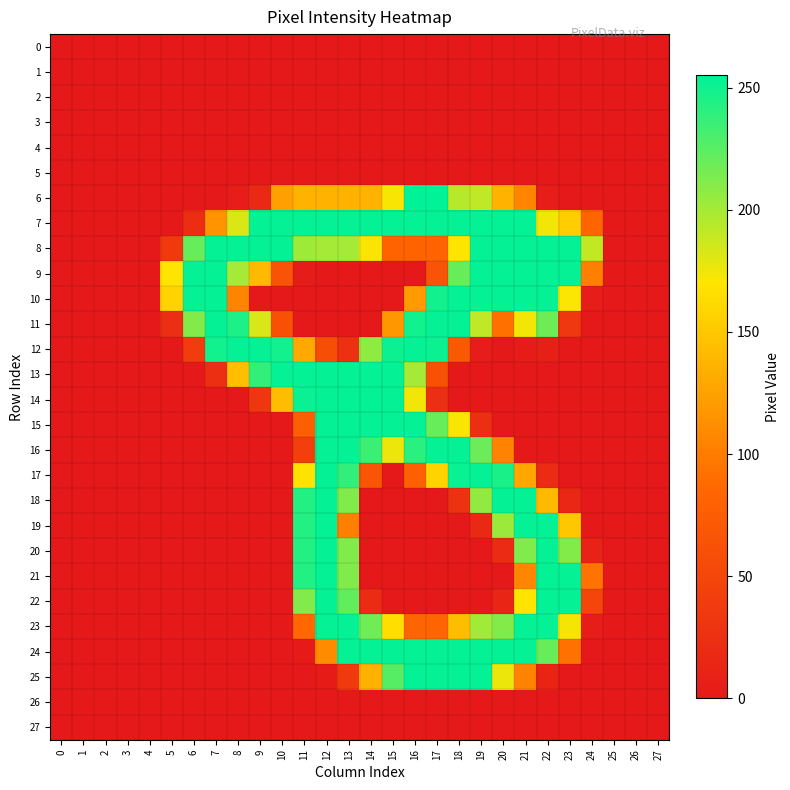

Reading right to left, extract all data points from this chart.

0: 27=0	26=0	25=0	24=0	23=0	22=0	21=0	20=0	19=0	18=0	17=0	16=0	15=0	14=0	13=0	12=0	11=0	10=0	9=0	8=0	7=0	6=0	5=0	4=0	3=0	2=0	1=0	0=0
1: 27=0	26=0	25=0	24=0	23=0	22=0	21=0	20=0	19=0	18=0	17=0	16=0	15=0	14=0	13=0	12=0	11=0	10=0	9=0	8=0	7=0	6=0	5=0	4=0	3=0	2=0	1=0	0=0
2: 27=0	26=0	25=0	24=0	23=0	22=0	21=0	20=0	19=0	18=0	17=0	16=0	15=0	14=0	13=0	12=0	11=0	10=0	9=0	8=0	7=0	6=0	5=0	4=0	3=0	2=0	1=0	0=0
3: 27=0	26=0	25=0	24=0	23=0	22=0	21=0	20=0	19=0	18=0	17=0	16=0	15=0	14=0	13=0	12=0	11=0	10=0	9=0	8=0	7=0	6=0	5=0	4=0	3=0	2=0	1=0	0=0
4: 27=0	26=0	25=0	24=0	23=0	22=0	21=0	20=0	19=0	18=0	17=0	16=0	15=0	14=0	13=0	12=0	11=0	10=0	9=0	8=0	7=0	6=0	5=0	4=0	3=0	2=0	1=0	0=0
5: 27=0	26=0	25=0	24=0	23=0	22=0	21=0	20=0	19=0	18=0	17=0	16=0	15=0	14=0	13=0	12=0	11=0	10=0	9=0	8=0	7=0	6=0	5=0	4=0	3=0	2=0	1=0	0=0
6: 27=0	26=0	25=0	24=0	23=0	22=4	21=106	20=136	19=191	18=194	17=254	16=255	15=172	14=136	13=136	12=136	11=136	10=124	9=18	8=5	7=0	6=0	5=0	4=0	3=0	2=0	1=0	0=0
7: 27=0	26=0	25=0	24=83	23=154	22=174	21=253	20=253	19=253	18=253	17=253	16=253	15=253	14=253	13=253	12=253	11=253	10=253	9=253	8=182	7=116	6=22	5=0	4=0	3=0	2=0	1=0	0=0
8: 27=0	26=0	25=0	24=190	23=253	22=253	21=253	20=253	19=253	18=170	17=82	16=82	15=82	14=172	13=200	12=200	11=202	10=253	9=253	8=253	7=253	6=221	5=37	4=0	3=0	2=0	1=0	0=0
9: 27=0	26=0	25=0	24=102	23=253	22=253	21=253	20=253	19=253	18=220	17=65	16=0	15=0	14=0	13=0	12=0	11=3	10=65	9=141	8=200	7=253	6=253	5=169	4=0	3=0	2=0	1=0	0=0
10: 27=0	26=0	25=0	24=4	23=171	22=253	21=253	20=253	19=253	18=253	17=249	16=120	15=0	14=0	13=0	12=0	11=0	10=0	9=0	8=106	7=253	6=253	5=158	4=0	3=0	2=0	1=0	0=0
11: 27=0	26=0	25=0	24=0	23=34	22=218	21=174	20=92	19=191	18=253	17=253	16=249	15=119	14=0	13=0	12=0	11=0	10=62	9=183	8=245	7=253	6=211	5=24	4=0	3=0	2=0	1=0	0=0
12: 27=0	26=0	25=0	24=0	23=0	22=8	21=3	20=0	19=5	18=71	17=251	16=253	15=251	14=207	13=26	12=59	11=129	10=249	9=253	8=253	7=249	6=40	5=0	4=0	3=0	2=0	1=0	0=0
13: 27=0	26=0	25=0	24=0	23=0	22=0	21=0	20=0	19=0	18=0	17=62	16=200	15=253	14=253	13=253	12=253	11=253	10=253	9=238	8=144	7=24	6=0	5=0	4=0	3=0	2=0	1=0	0=0
14: 27=0	26=0	25=0	24=0	23=0	22=0	21=0	20=0	19=0	18=0	17=24	16=174	15=253	14=253	13=253	12=253	11=252	10=143	9=33	8=0	7=0	6=0	5=0	4=0	3=0	2=0	1=0	0=0
15: 27=0	26=0	25=0	24=0	23=0	22=0	21=0	20=0	19=25	18=172	17=220	16=253	15=253	14=253	13=253	12=253	11=77	10=0	9=0	8=0	7=0	6=0	5=0	4=0	3=0	2=0	1=0	0=0
16: 27=0	26=0	25=0	24=0	23=0	22=0	21=0	20=104	19=219	18=253	17=253	16=241	15=176	14=235	13=253	12=253	11=42	10=0	9=0	8=0	7=0	6=0	5=0	4=0	3=0	2=0	1=0	0=0
17: 27=0	26=0	25=0	24=0	23=0	22=20	21=128	20=246	19=253	18=252	17=158	16=79	15=0	14=67	13=238	12=253	11=168	10=0	9=0	8=0	7=0	6=0	5=0	4=0	3=0	2=0	1=0	0=0
18: 27=0	26=0	25=0	24=0	23=16	22=141	21=253	20=253	19=206	18=28	17=0	16=0	15=0	14=0	13=212	12=253	11=243	10=0	9=0	8=0	7=0	6=0	5=0	4=0	3=0	2=0	1=0	0=0
19: 27=0	26=0	25=0	24=0	23=150	22=253	21=253	20=203	19=17	18=0	17=0	16=0	15=0	14=0	13=102	12=253	11=243	10=0	9=0	8=0	7=0	6=0	5=0	4=0	3=0	2=0	1=0	0=0
20: 27=0	26=0	25=0	24=10	23=211	22=253	21=212	20=20	19=0	18=0	17=0	16=0	15=0	14=0	13=212	12=253	11=243	10=0	9=0	8=0	7=0	6=0	5=0	4=0	3=0	2=0	1=0	0=0
21: 27=0	26=0	25=0	24=95	23=253	22=253	21=107	20=0	19=0	18=0	17=0	16=0	15=0	14=0	13=212	12=253	11=243	10=0	9=0	8=0	7=0	6=0	5=0	4=0	3=0	2=0	1=0	0=0
22: 27=0	26=0	25=0	24=50	23=253	22=253	21=169	20=13	19=0	18=0	17=0	16=0	15=0	14=20	13=222	12=253	11=212	10=0	9=0	8=0	7=0	6=0	5=0	4=0	3=0	2=0	1=0	0=0
23: 27=0	26=0	25=0	24=4	23=173	22=253	21=253	20=211	19=201	18=143	17=84	16=84	15=165	14=217	13=253	12=253	11=86	10=0	9=0	8=0	7=0	6=0	5=0	4=0	3=0	2=0	1=0	0=0
24: 27=0	26=0	25=0	24=0	23=93	22=220	21=253	20=253	19=253	18=253	17=253	16=253	15=253	14=253	13=253	12=111	11=1	10=0	9=0	8=0	7=0	6=0	5=0	4=0	3=0	2=0	1=0	0=0
25: 27=0	26=0	25=0	24=0	23=0	22=12	21=105	20=176	19=253	18=253	17=253	16=253	15=226	14=135	13=37	12=2	11=0	10=0	9=0	8=0	7=0	6=0	5=0	4=0	3=0	2=0	1=0	0=0
26: 27=0	26=0	25=0	24=0	23=0	22=0	21=0	20=0	19=0	18=0	17=0	16=0	15=0	14=0	13=0	12=0	11=0	10=0	9=0	8=0	7=0	6=0	5=0	4=0	3=0	2=0	1=0	0=0
27: 27=0	26=0	25=0	24=0	23=0	22=0	21=0	20=0	19=0	18=0	17=0	16=0	15=0	14=0	13=0	12=0	11=0	10=0	9=0	8=0	7=0	6=0	5=0	4=0	3=0	2=0	1=0	0=0